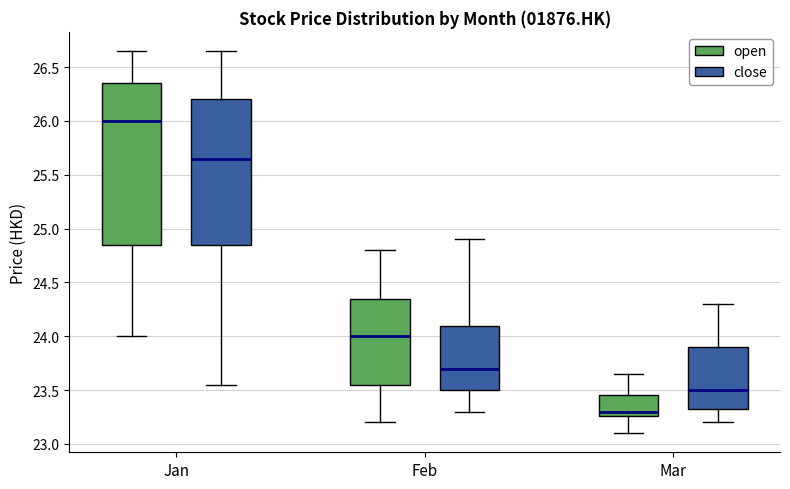

Where is the upper edge of the box for Feb (open) on the y-axis? The values are not printed on the chart, so give them approximately, as read against the axis.

24.35